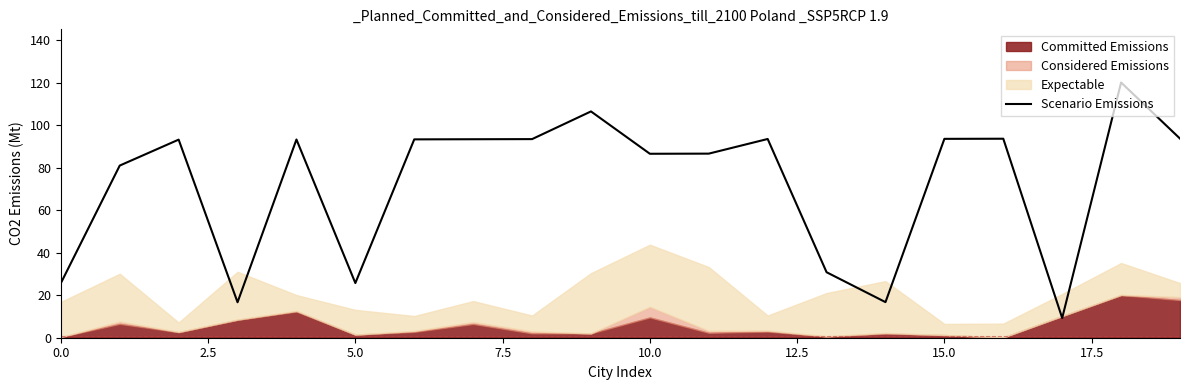

True or false: Scenario Emissions has a value of 37.1 at 5.0.

False